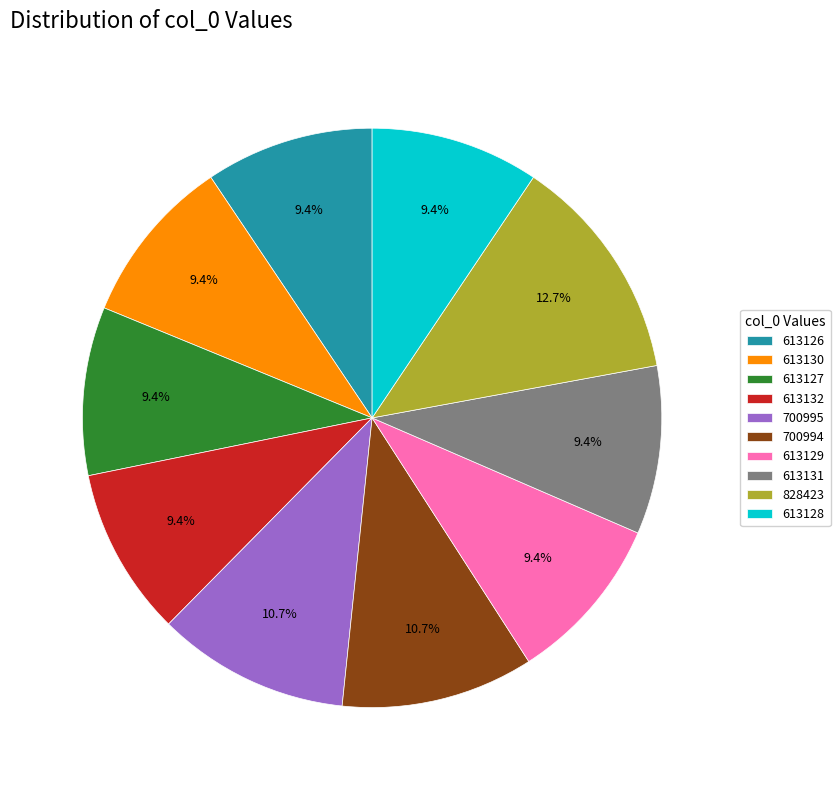

To the nearest percent, what is the average slice percentage?

10%